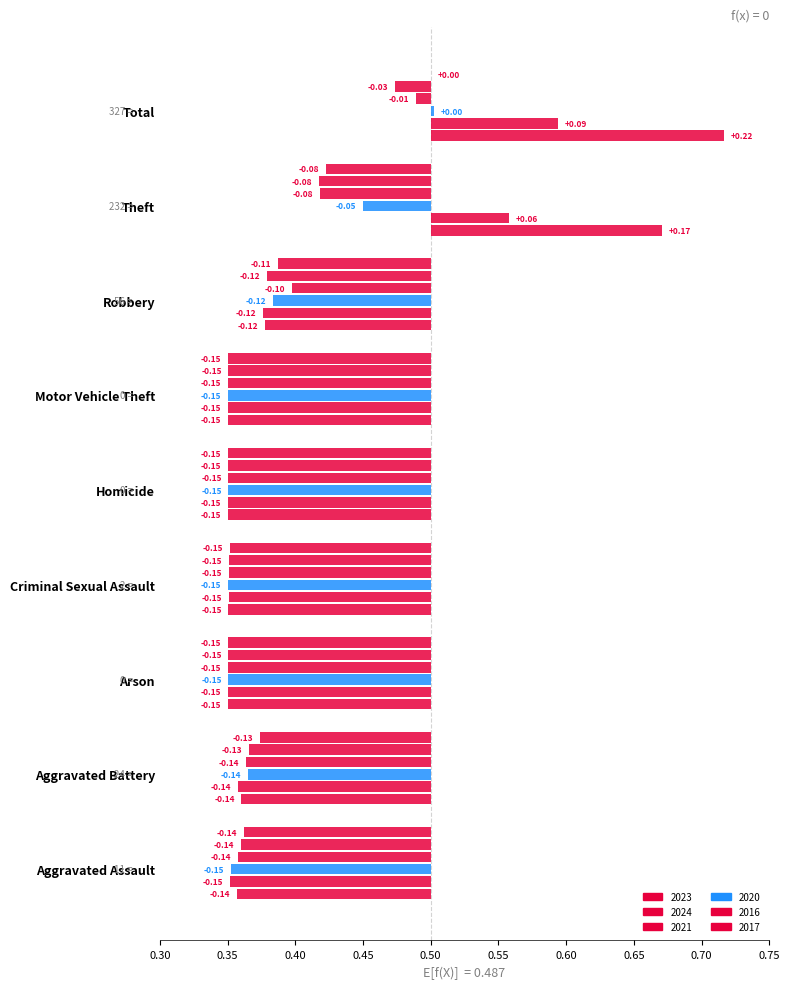

What is the total value across all series at Motor Vehicle Theft?

-0.9